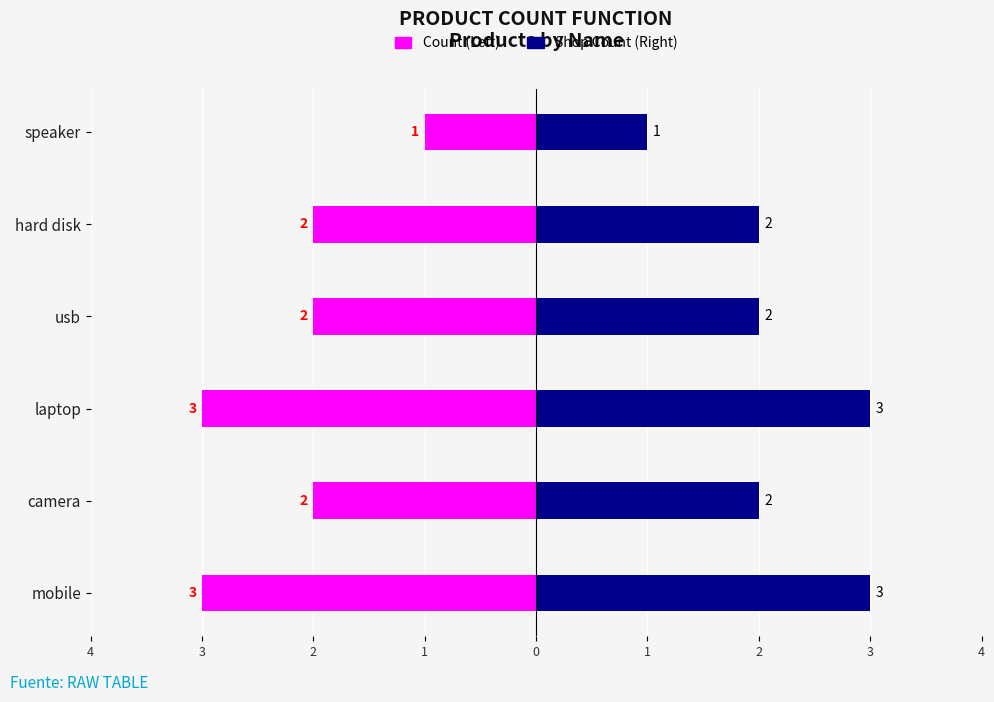

Which has a higher value, speaker or camera?

speaker